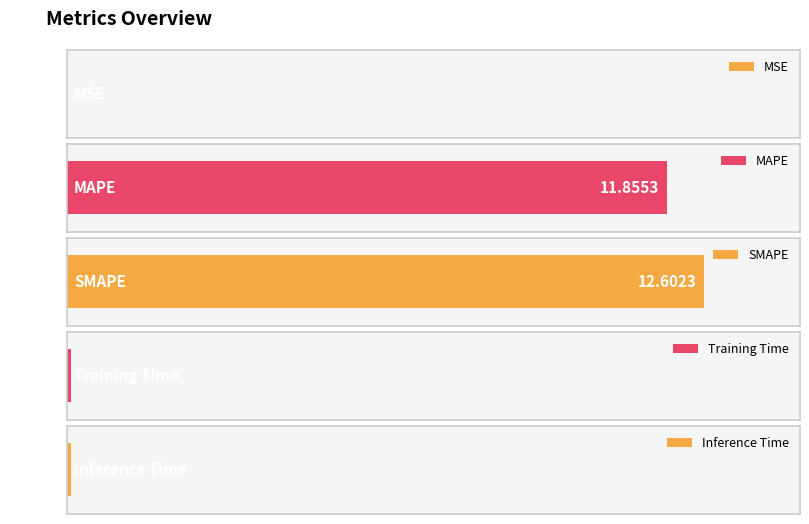

Reading left to right, transcribe all the data shown in this chart.

0.0	11.9	12.6	0.1	0.1